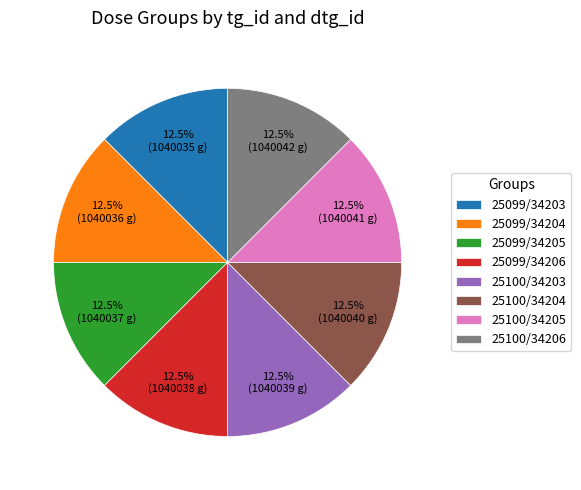

How many slices are in this pie chart?

8